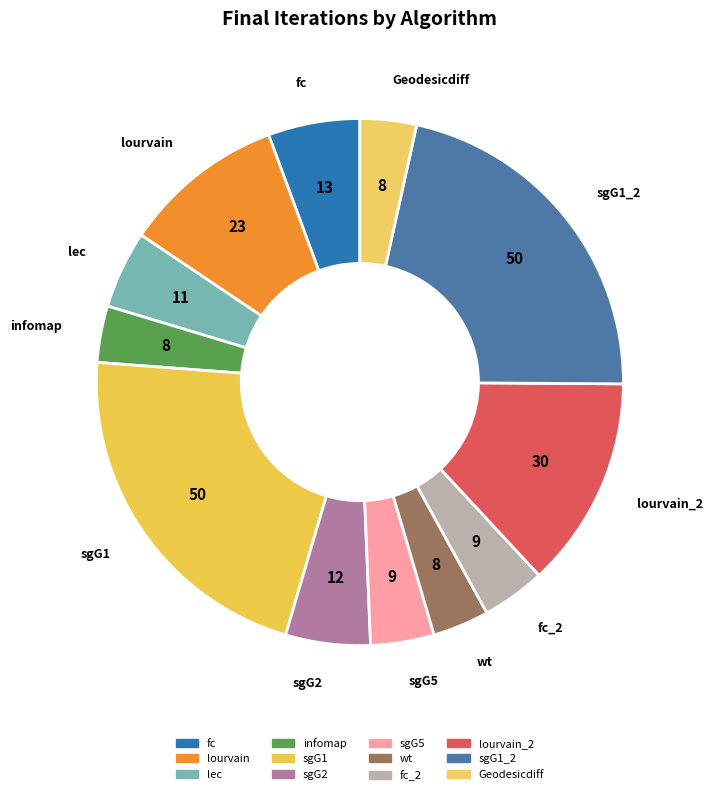

Rank the categories by value from highest to lowest.

sgG1, sgG1_2, lourvain_2, lourvain, fc, sgG2, lec, sgG5, fc_2, infomap, wt, Geodesicdiff